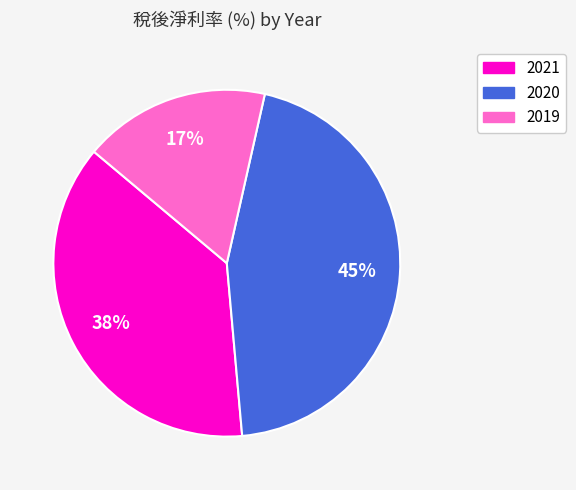

Does 2020 account for over 50% of the chart?

No